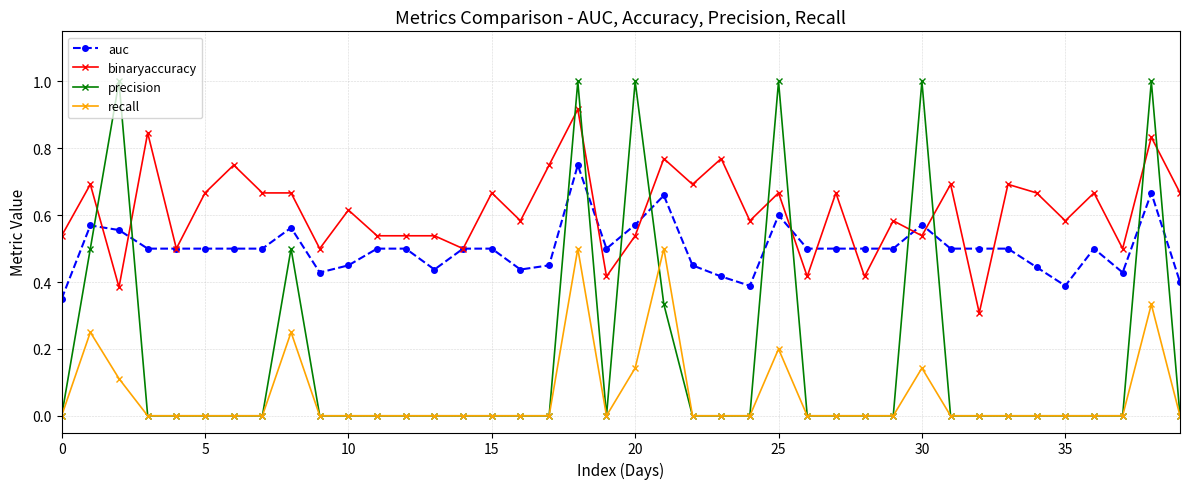

True or false: precision has more than 1 interior local peaks.

True